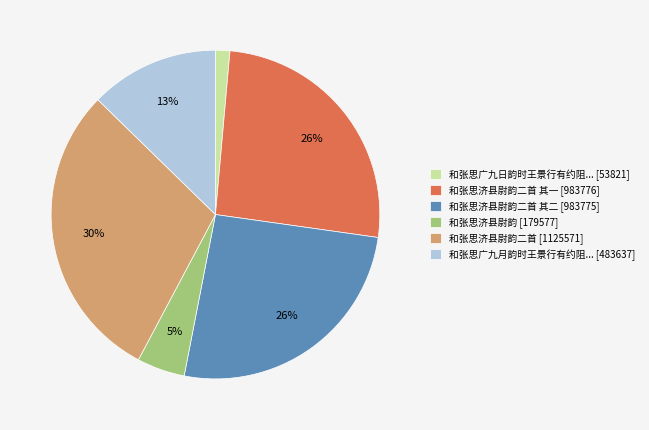

Is there a majority slice in this chart?

No